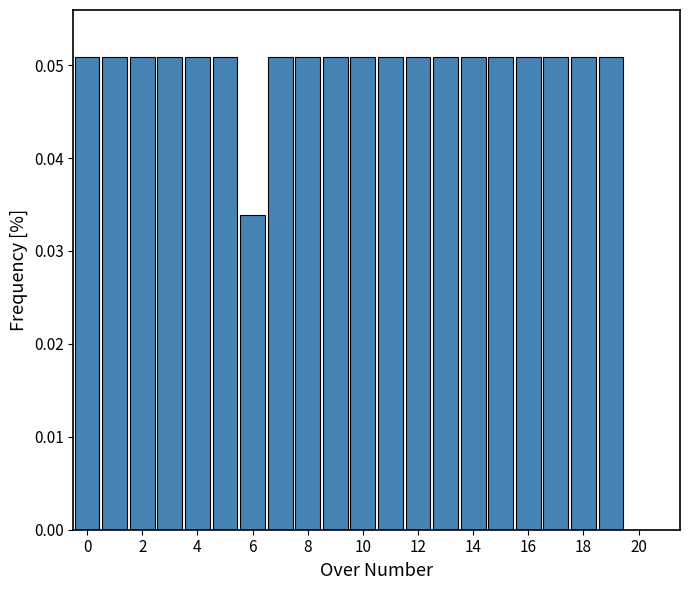

How tall is the bar that spans 12.5 to 13.5 on the x-axis? Neither the bar edges nor the heights are printed on the chart, so give them approximately, as read against the axes.

0.051